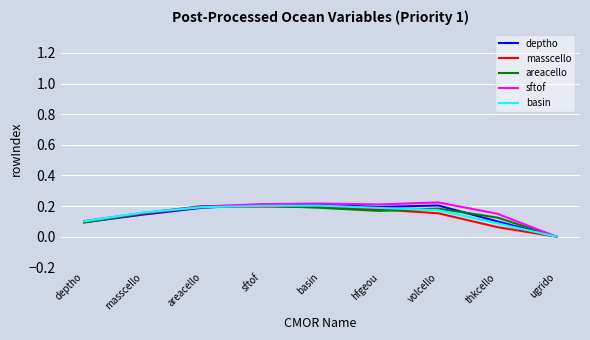

Is this an area chart (filled region under the line)?

No